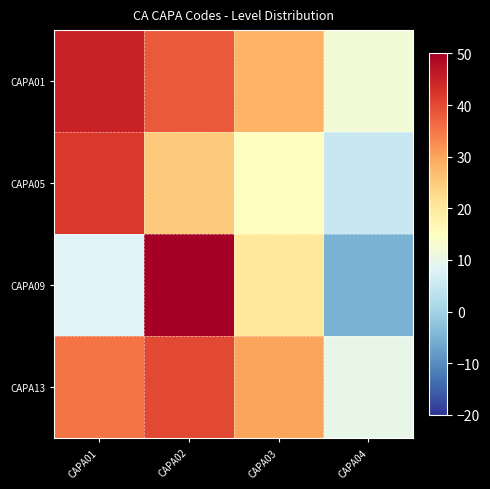

At which category is the sum across all series the highest?

CAPA02